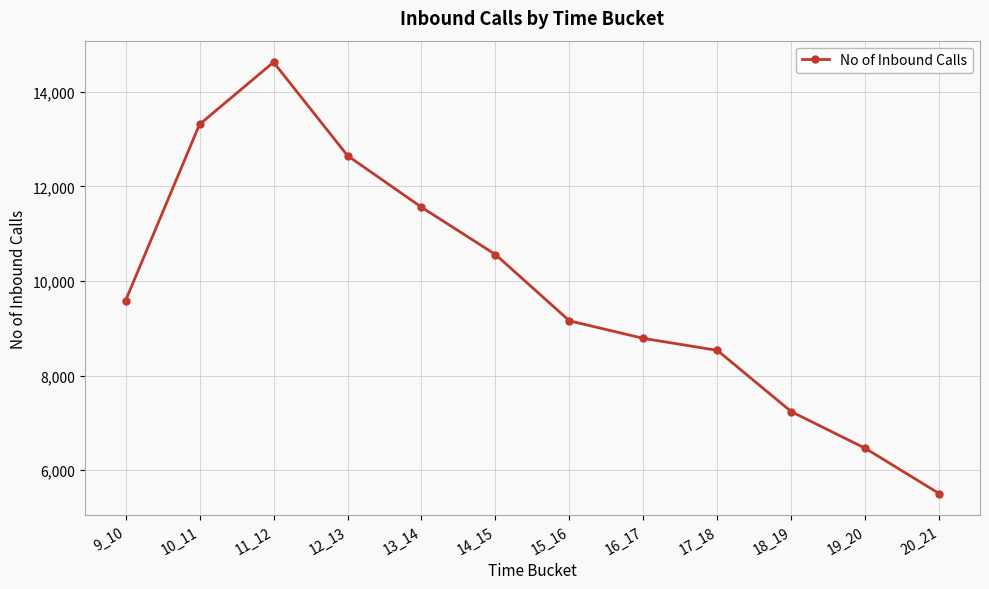

What is the difference between the maximum and minimum values?

9121